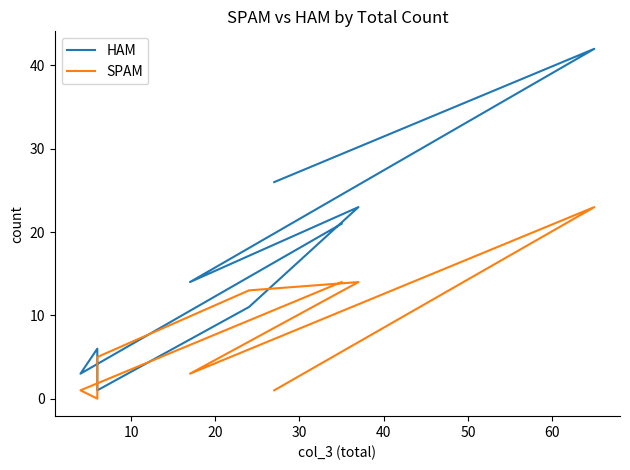

What is the sum of the HAM values at 30 and 10?

4